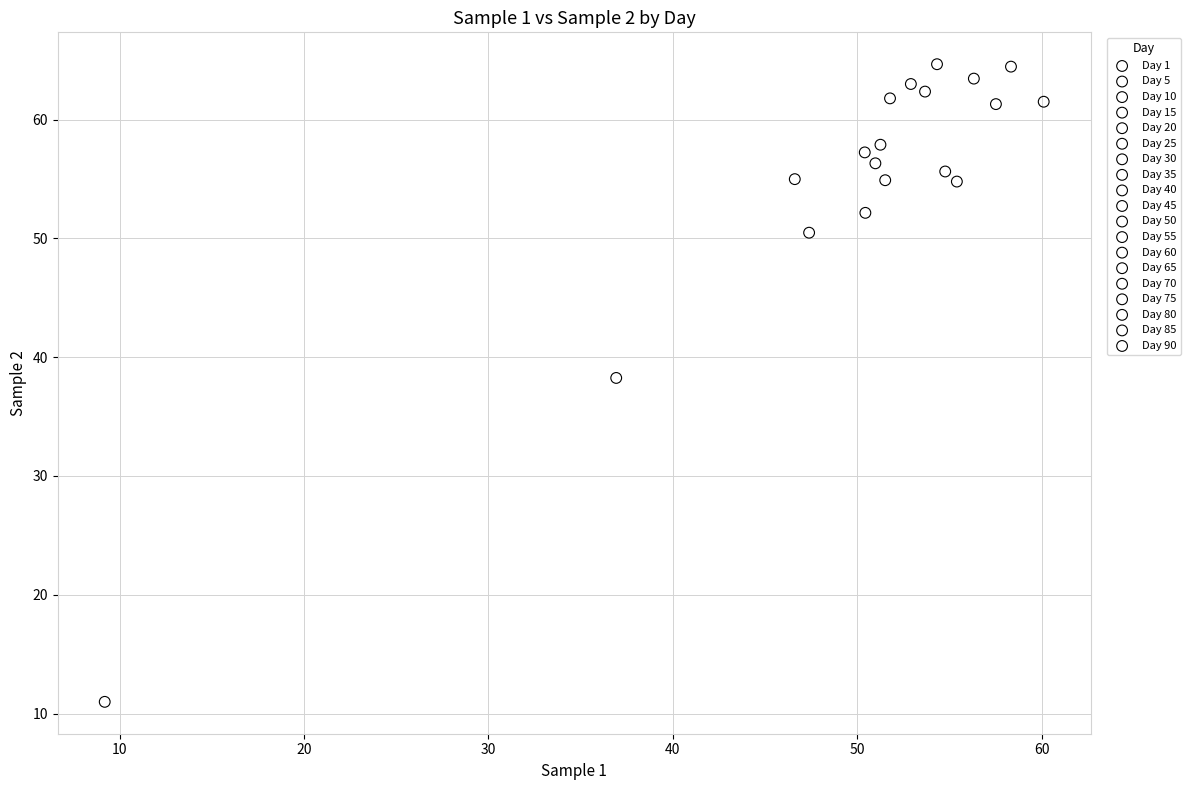

What are all the series names shown in the legend?

Day 1, Day 5, Day 10, Day 15, Day 20, Day 25, Day 30, Day 35, Day 40, Day 45, Day 50, Day 55, Day 60, Day 65, Day 70, Day 75, Day 80, Day 85, Day 90